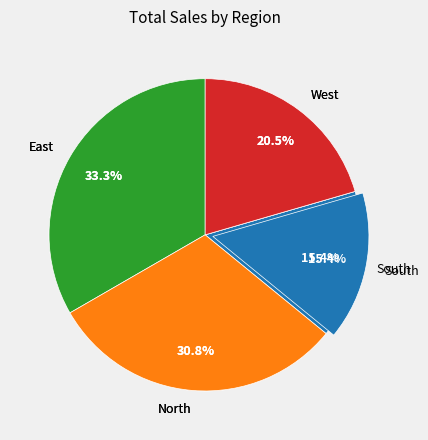

To the nearest percent, what is the difference between the largest and smallest slice percentages?

18%